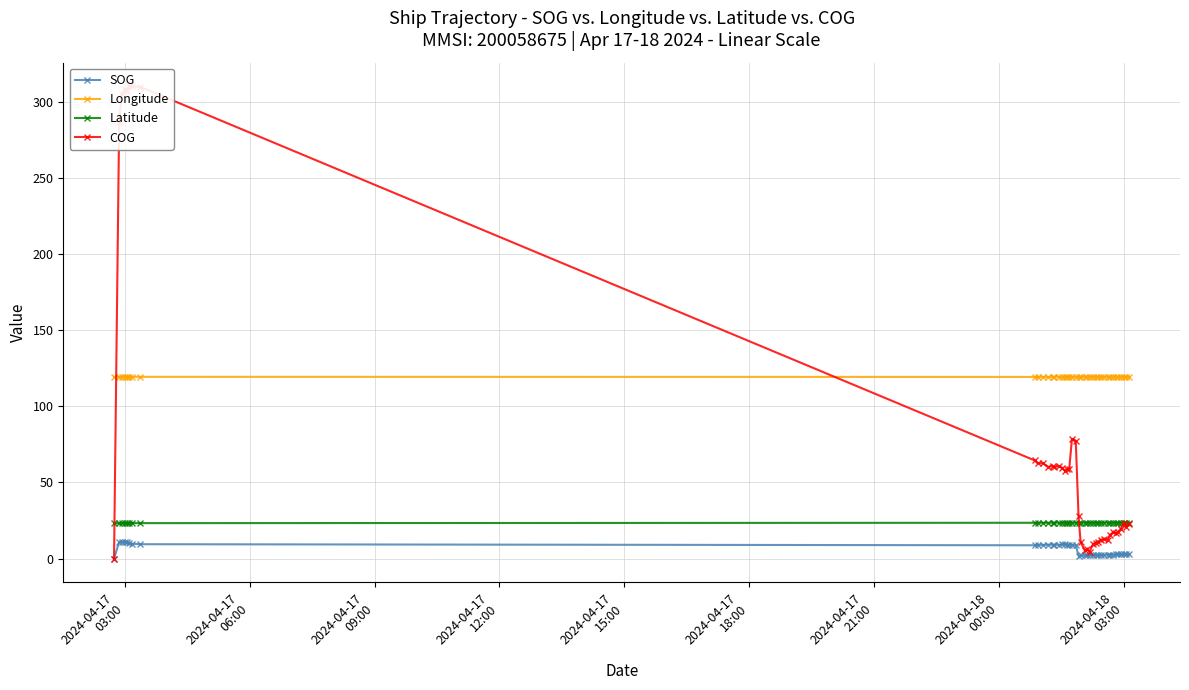

Rank the series by their average value, from lowest to highest.

SOG, Latitude, COG, Longitude